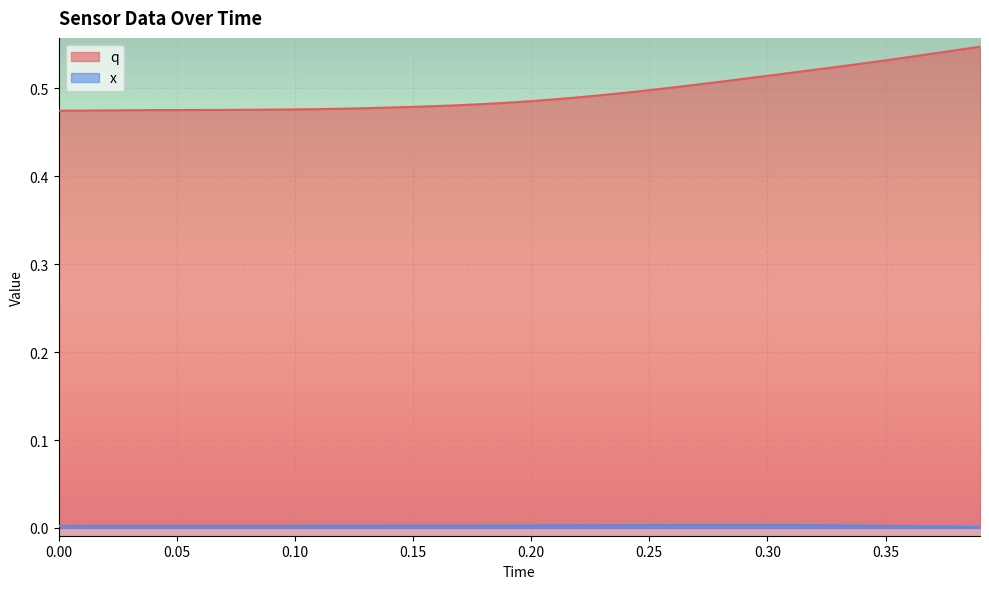

List the series in order of their peak value, lowest first.

x, q